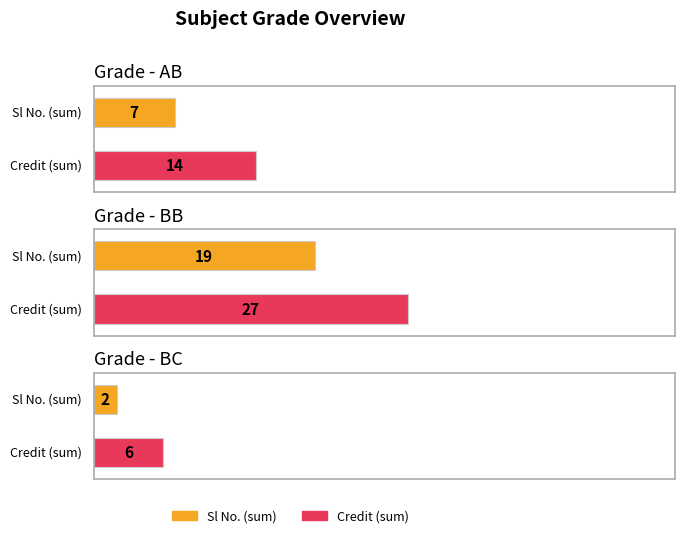

The Credit series shows 3 at BB. True or false?

False